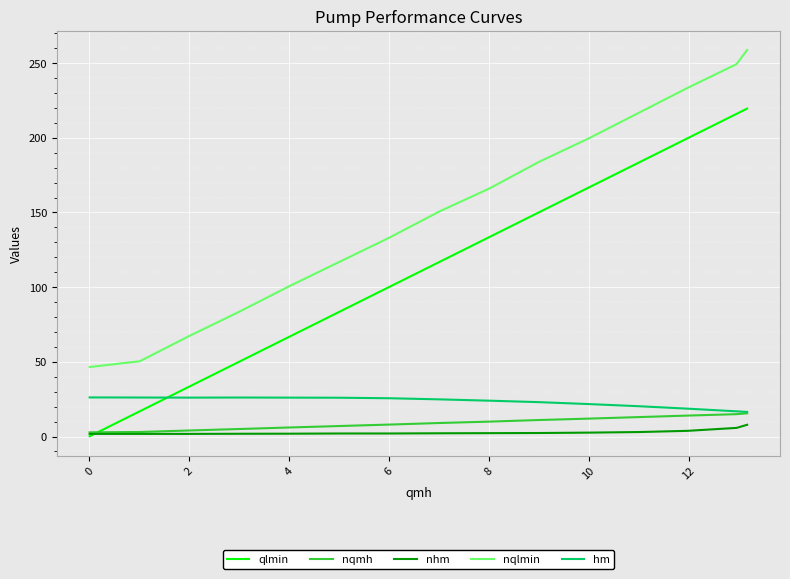

True or false: nqlmin and qlmin cross at least once.

False